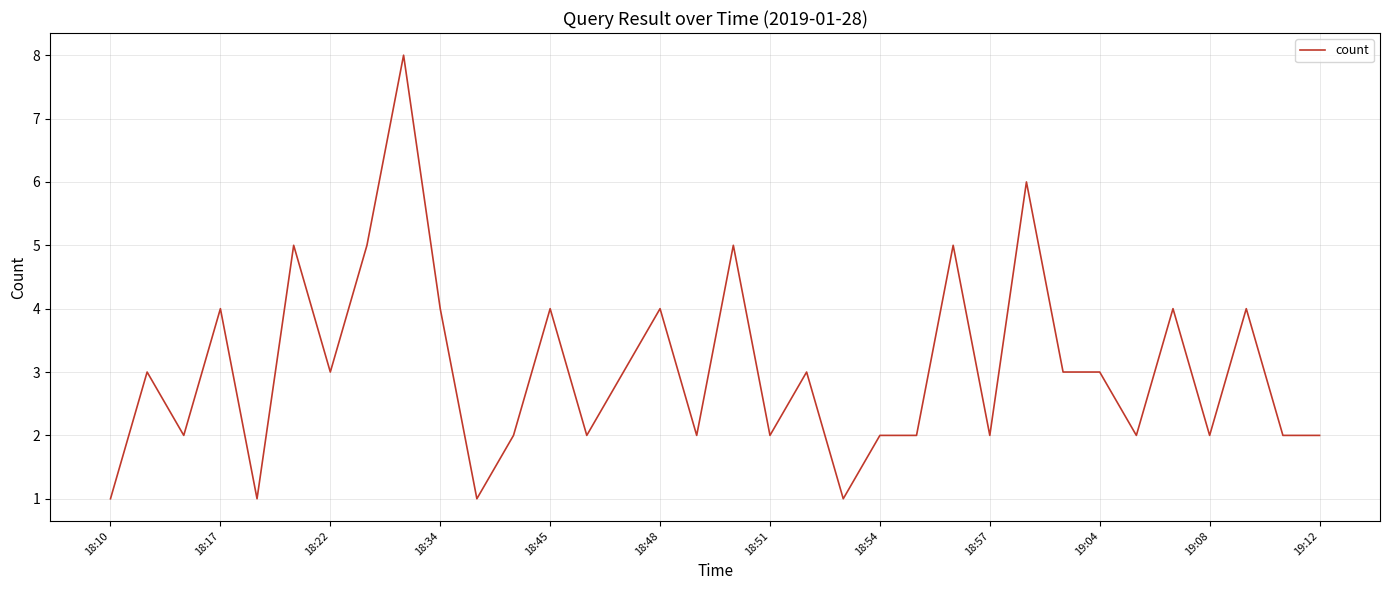

What is the greatest value displayed?

8